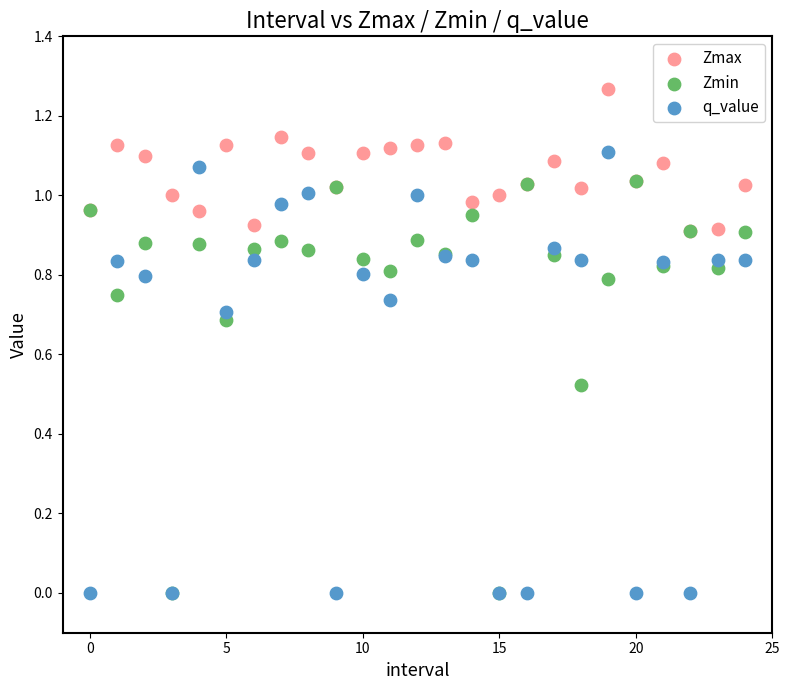

What are all the series names shown in the legend?

Zmax, Zmin, q_value